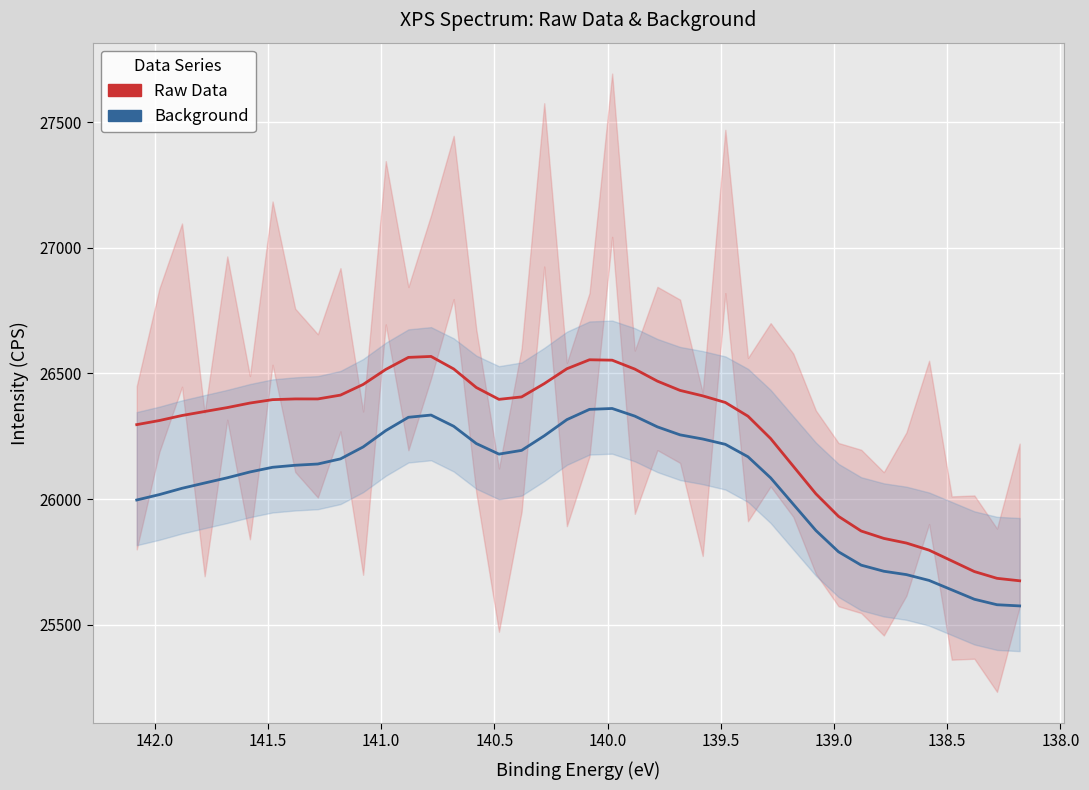

The Raw Data series shows 14088.9 at 33. True or false?

False